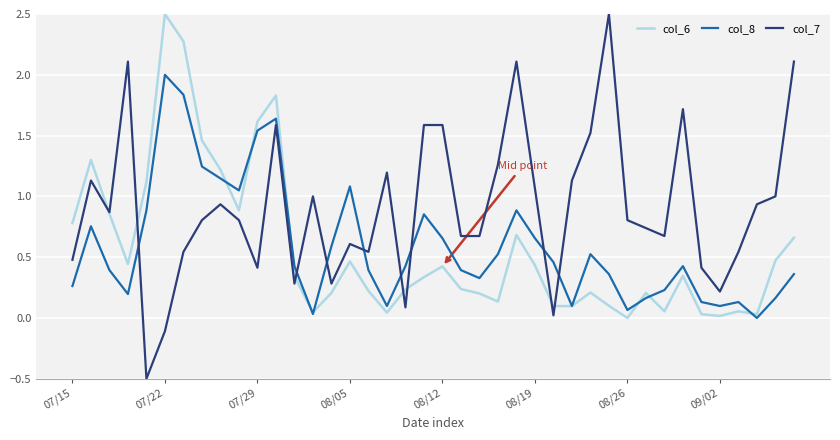

What is the greatest value displayed?

2.5